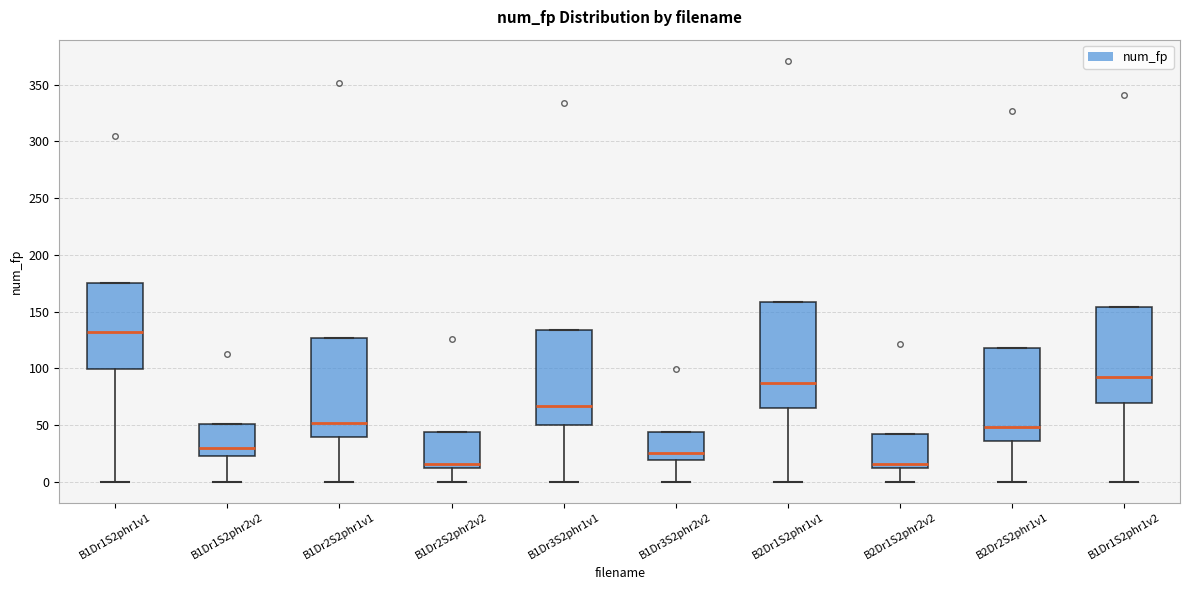

Which box's median line is the highest?

B1Dr1S2phr1v1